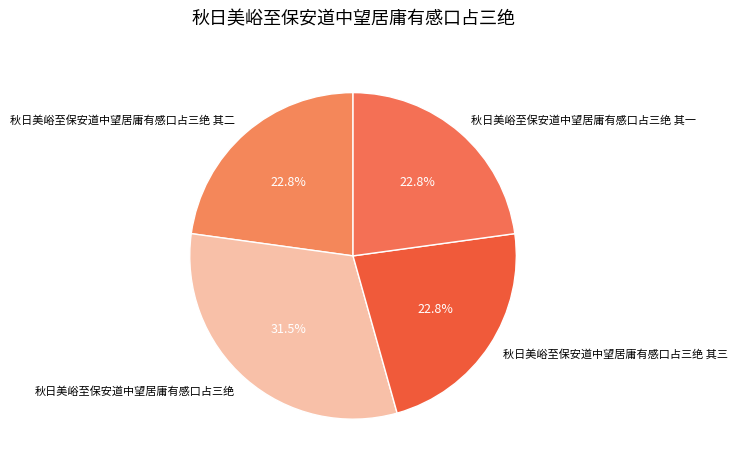

Do 秋日美峪至保安道中望居庸有感口占三绝 and 秋日美峪至保安道中望居庸有感口占三绝 其三 together represent more than half of the pie?

Yes